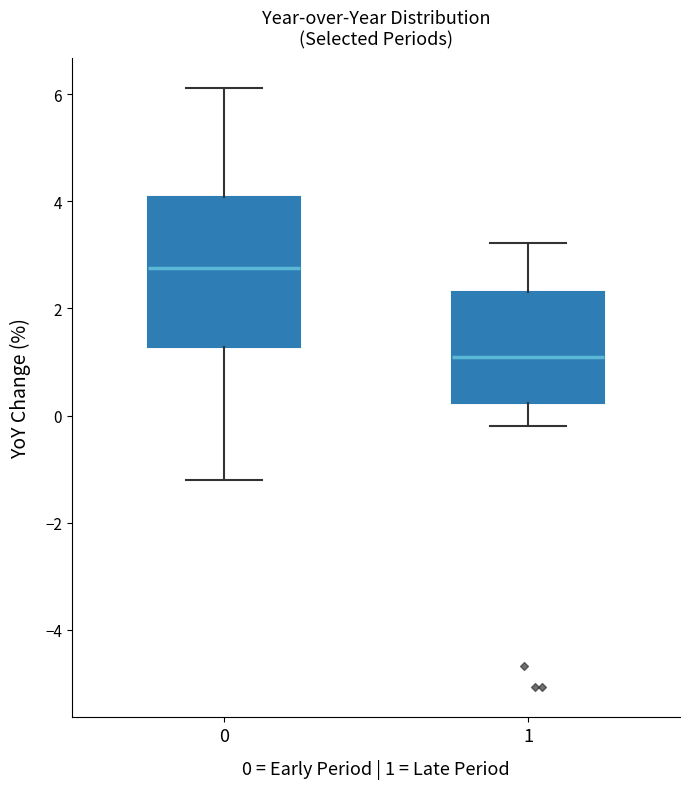

Where does the lower whisker of the box at x = 1 end on the y-axis? The values are not printed on the chart, so give them approximately, as read against the axis.

-0.2